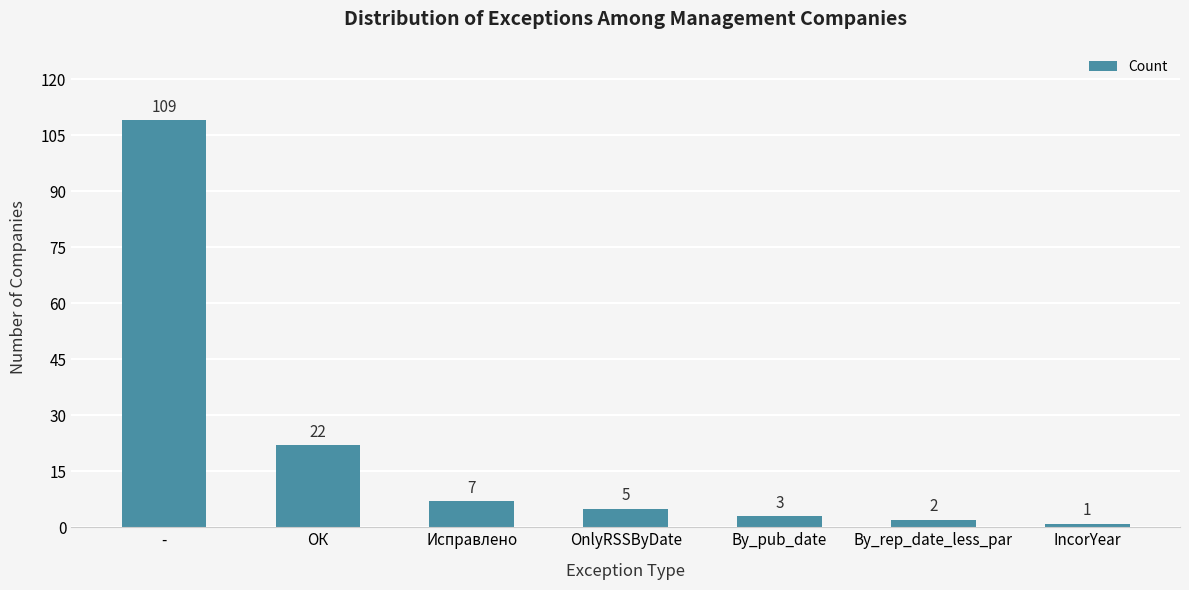

Where does the data first go above 5?

-